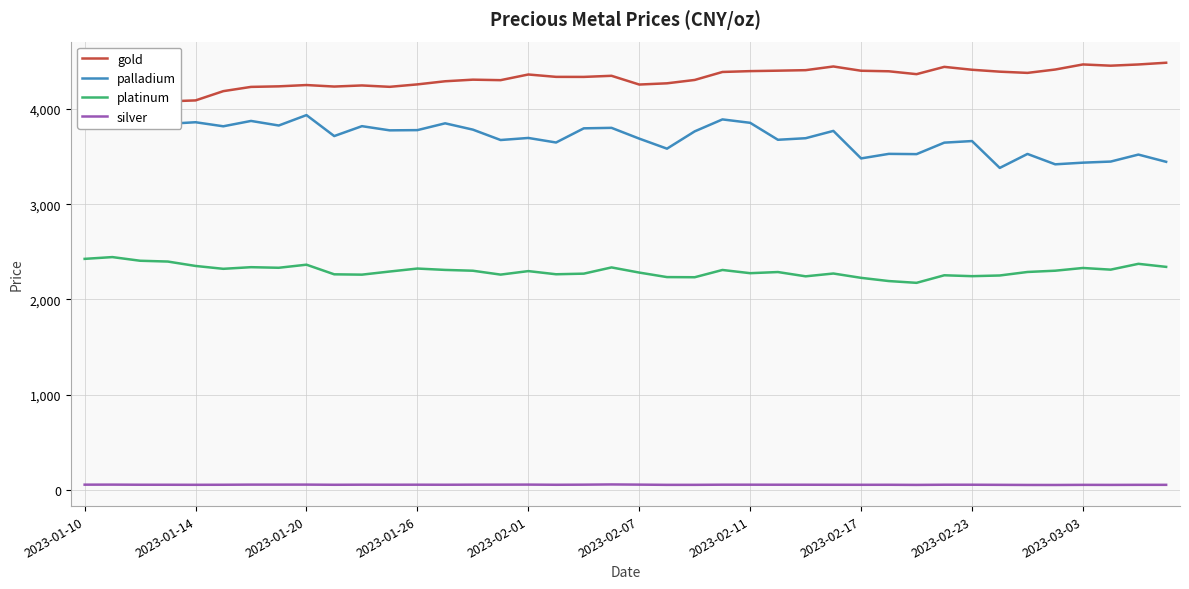

The value of platinum at 2023-02-23 is 3570.4. True or false?

False